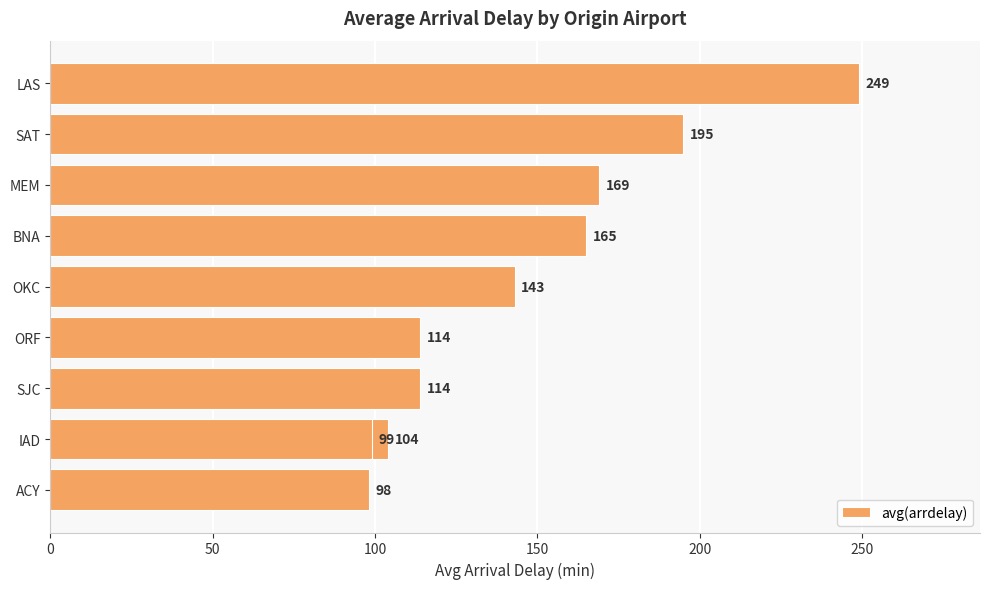

What position from the left is LAS?

1